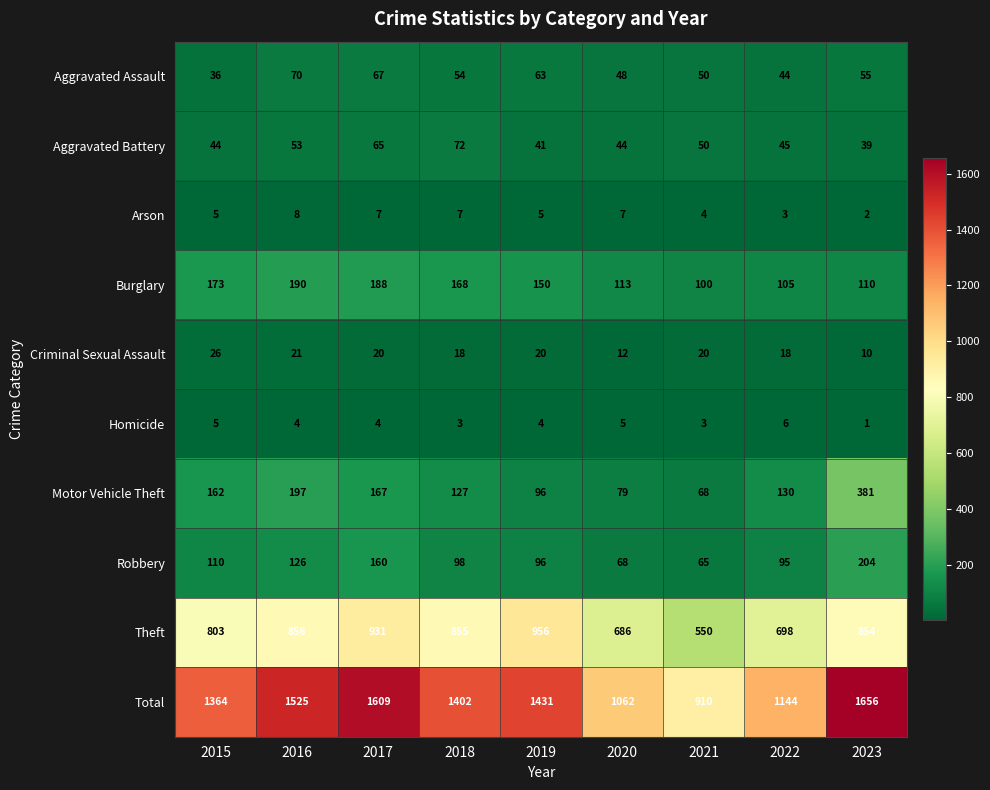

Rank the series by their maximum value, from highest to lowest.

Total, Theft, Motor Vehicle Theft, Robbery, Burglary, Aggravated Battery, Aggravated Assault, Criminal Sexual Assault, Arson, Homicide